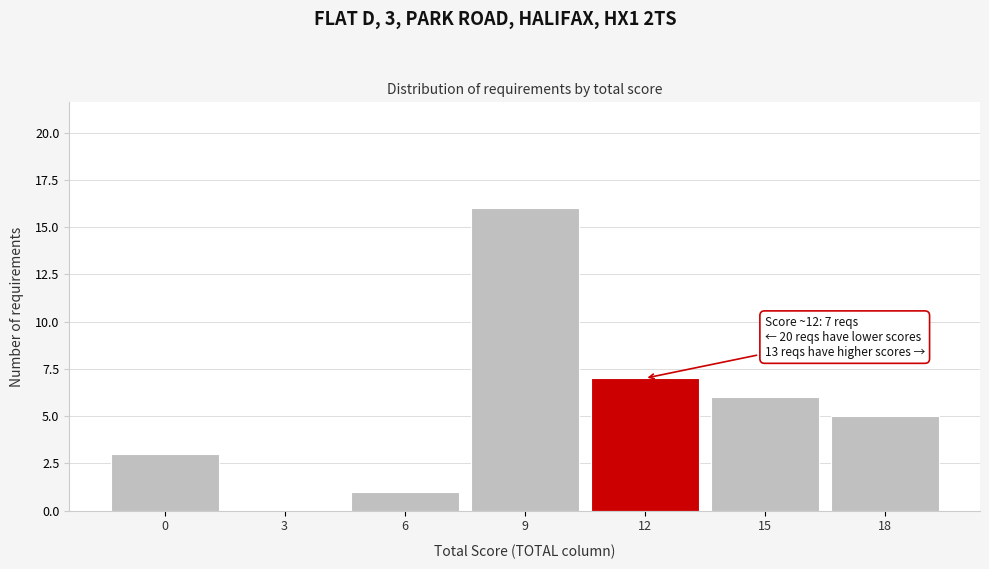

Reading left to right, what are all the values shown in this chart?

0=3	3=0	6=1	9=16	12=7	15=6	18=5